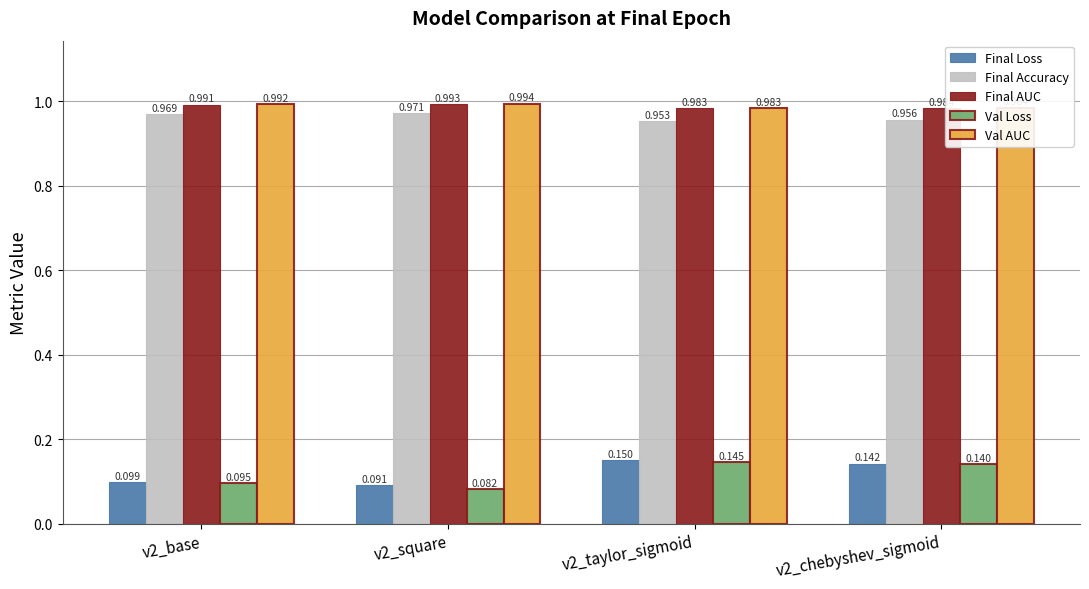

Which series has the widest spread of values?

Val Loss